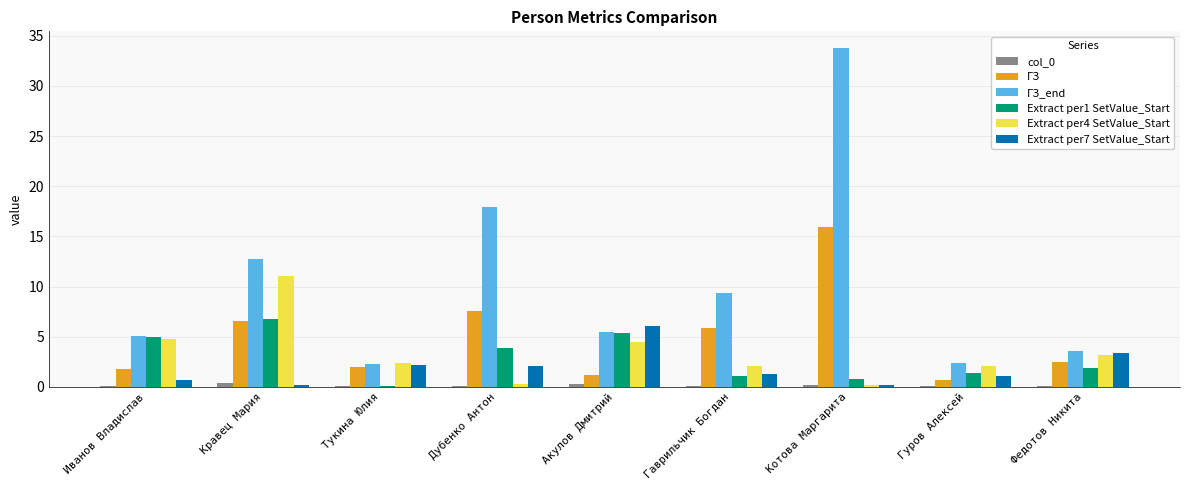

Which series has the largest total across all categories?

ГЗ_end